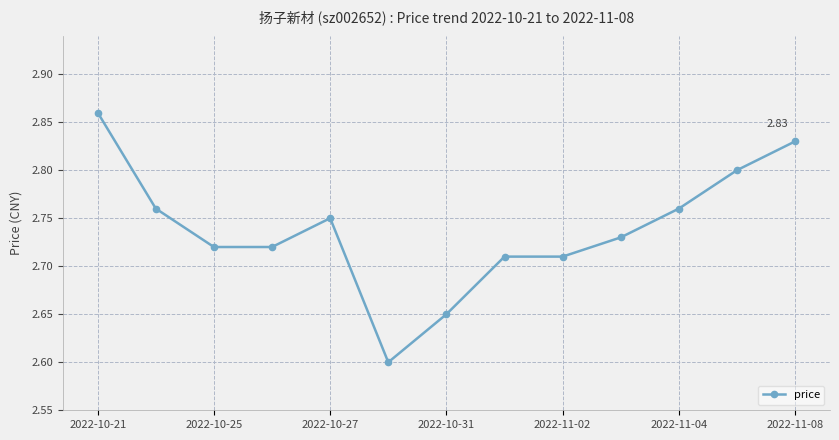

What is the difference between the maximum and minimum values?

0.3